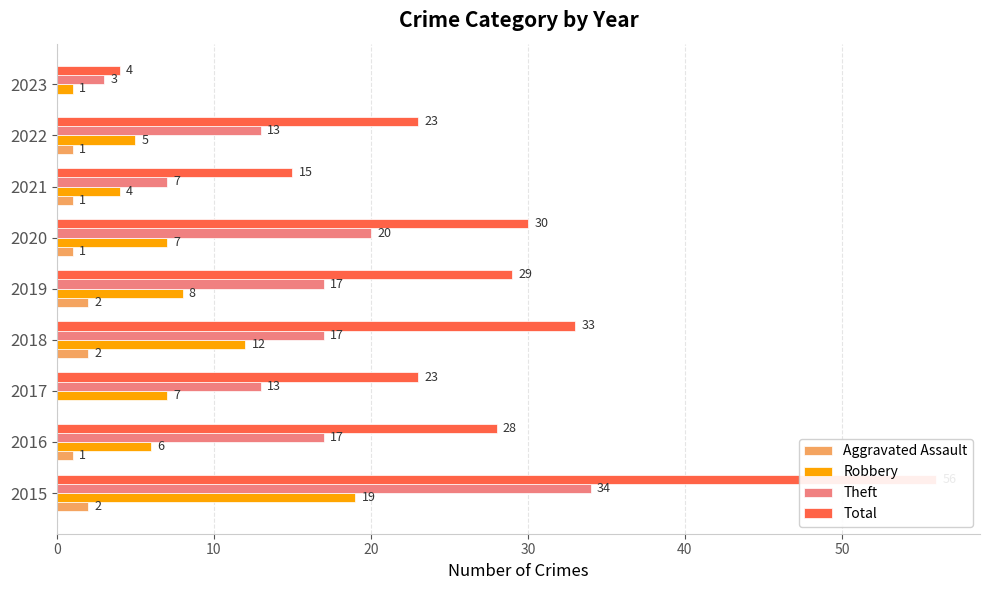

Is it true that Total equals 14 at 2017?

False